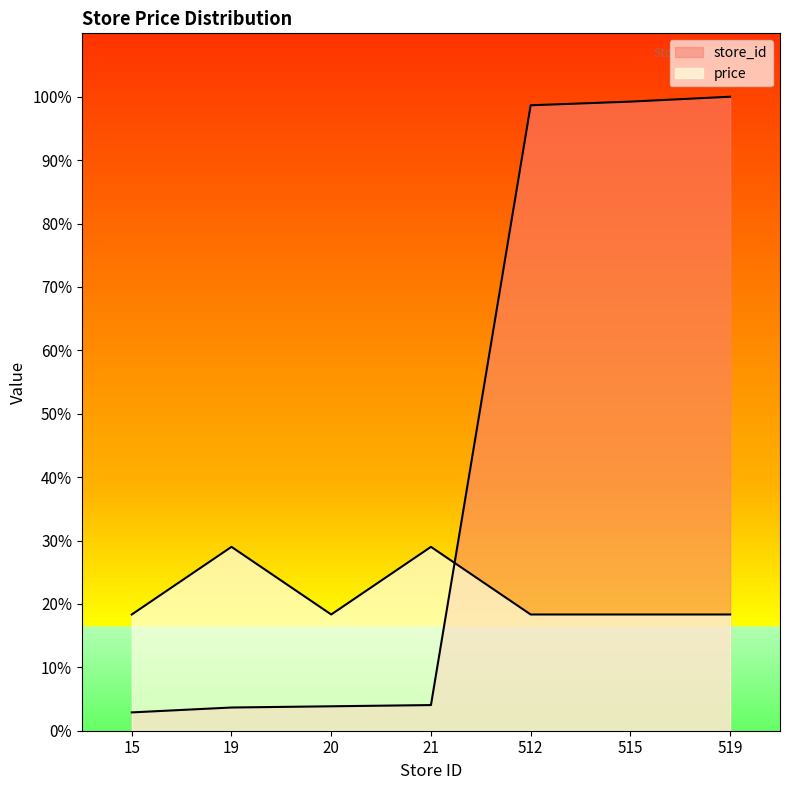

Which has a higher value, 19 or 515?

515